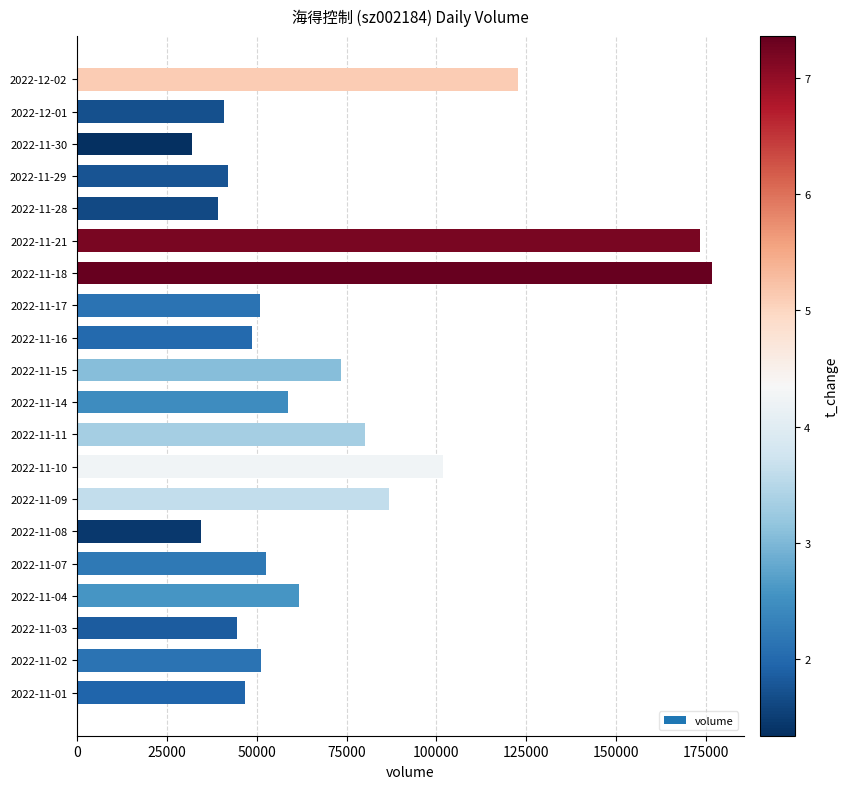

What is the maximum value shown in the chart?

176637